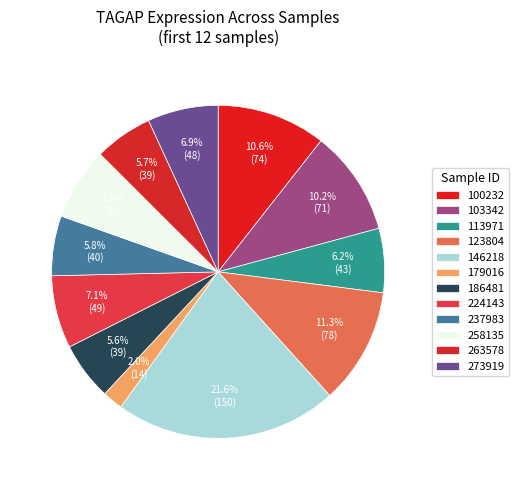

Count the number of slices in the pie.

12